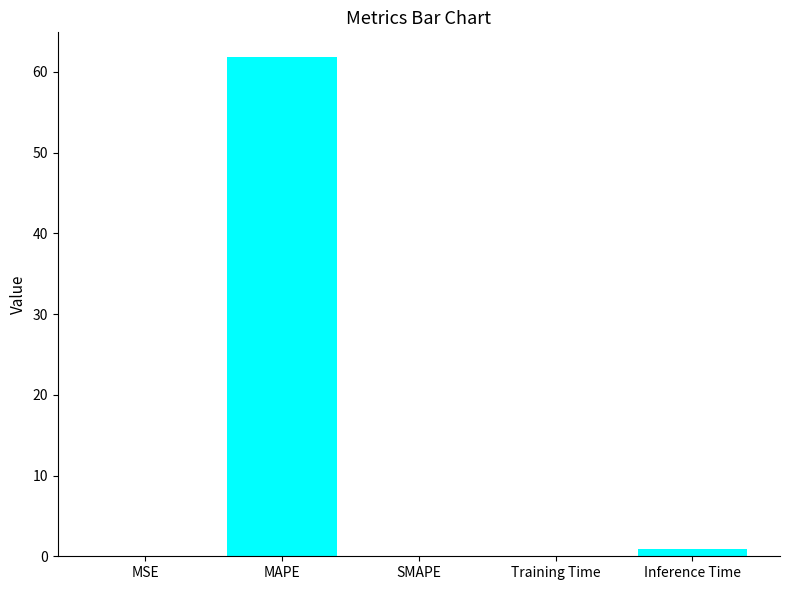

Which label corresponds to the largest value in the chart?

MAPE